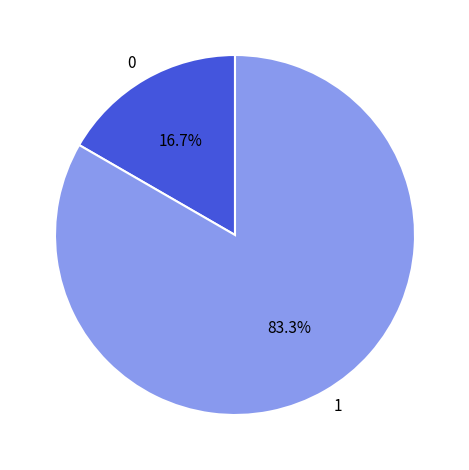

To the nearest percent, what is the combined percentage of 1 and 0?

100%